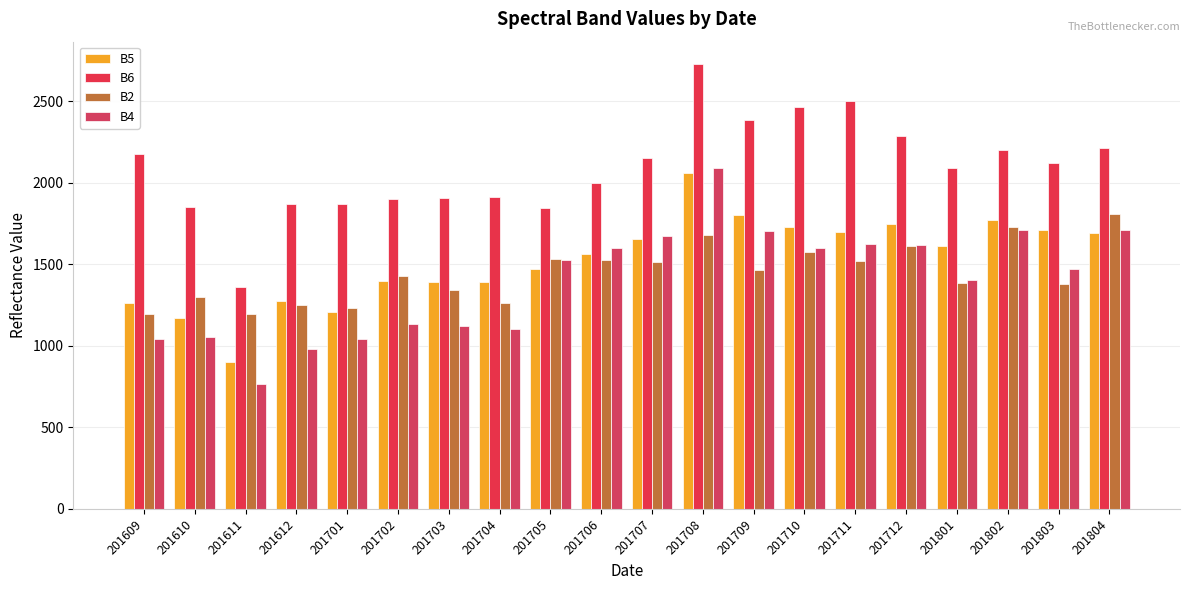

Which has a higher value, 201708 or 201705?

201708